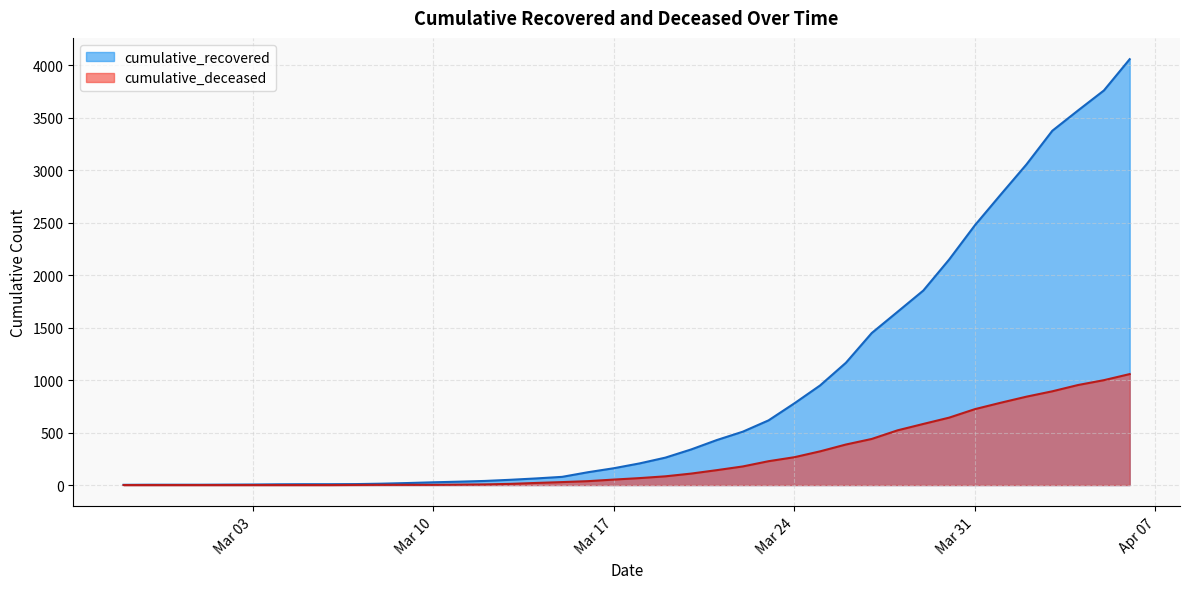

List the series in order of their overall mean, highest first.

cumulative_recovered, cumulative_deceased